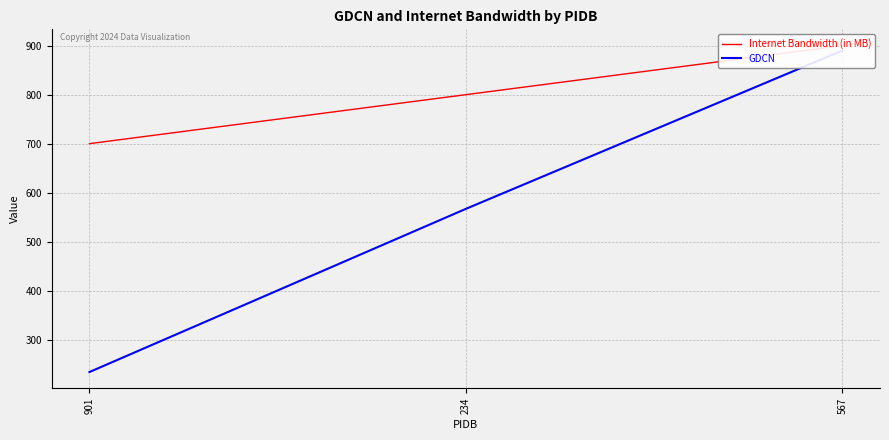

Reading right to left, list all the values displayed in this chart.

Internet Bandwidth (in MB): 567=900	234=800	901=700
GDCN: 567=890	234=567	901=234